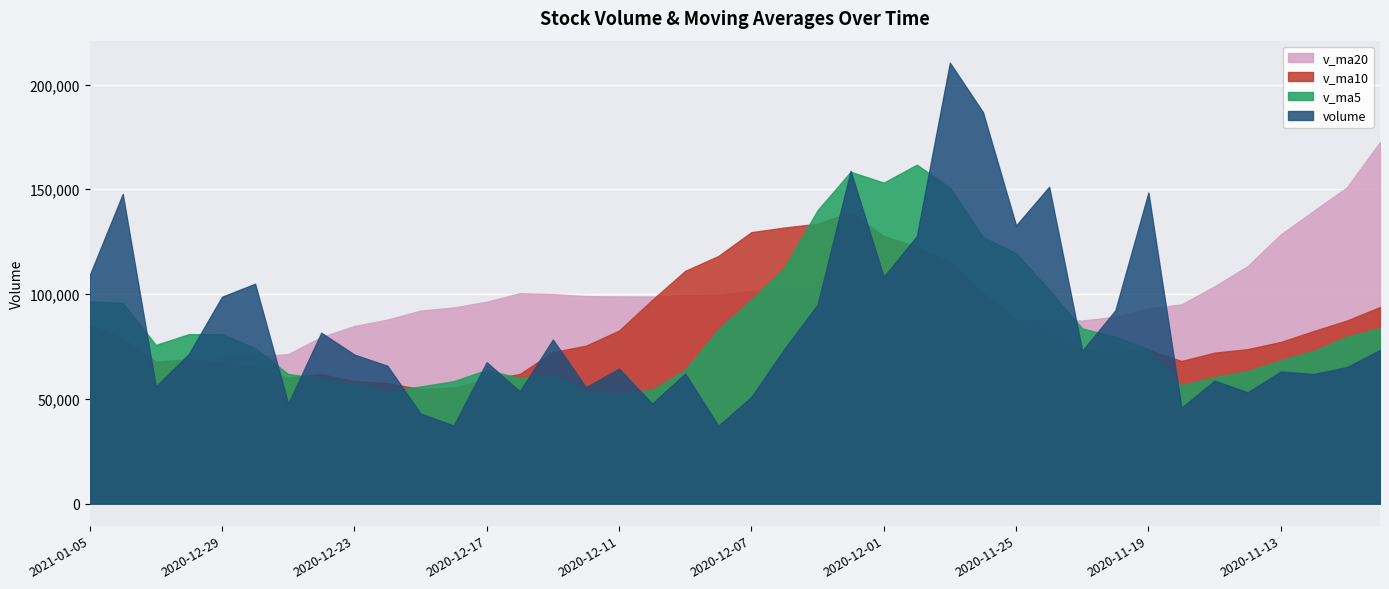

Is the value of v_ma20 at 2020-11-18 greater than the value of volume at 2020-11-20?

Yes